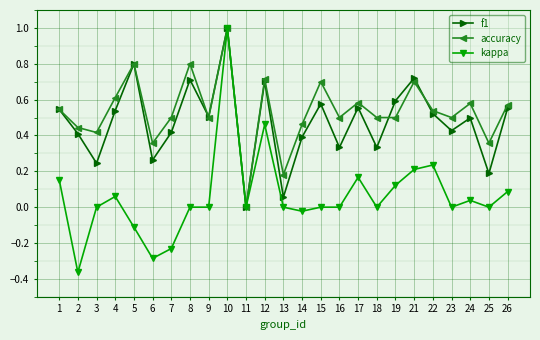

Where is the first local minimum for f1?

3